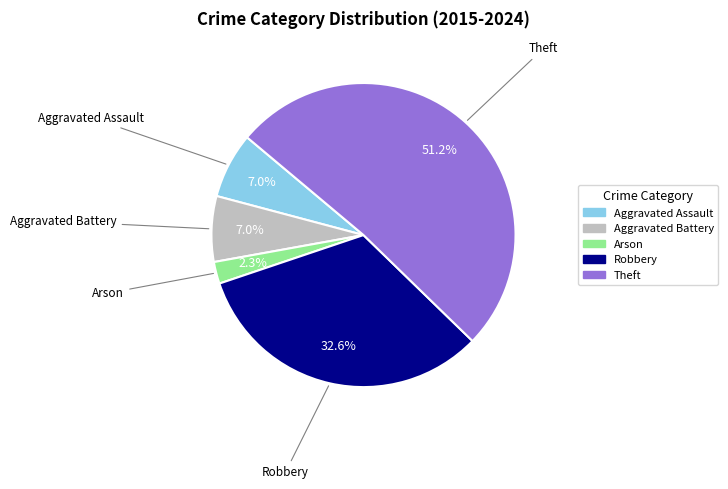

How many segments does this pie chart have?

5